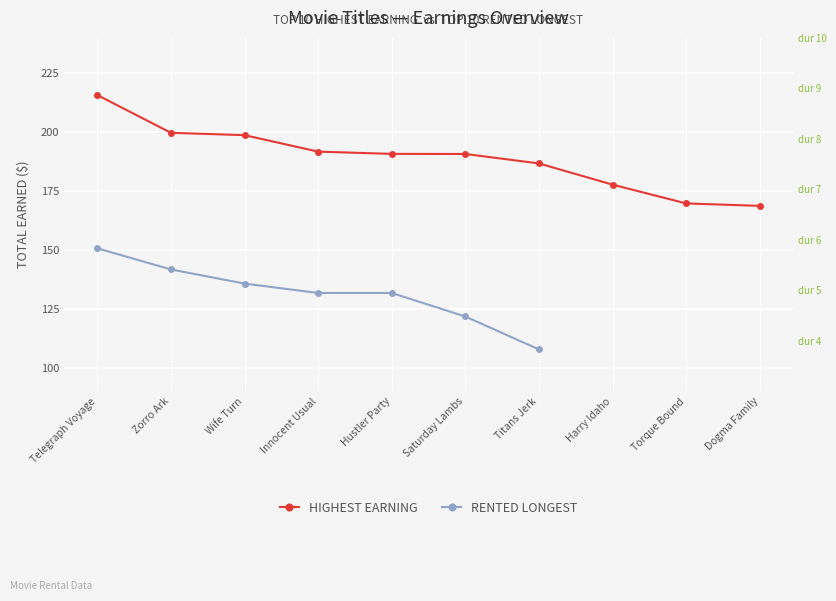

List the labels in order of value, smallest first.

Dogma Family, Torque Bound, Harry Idaho, Titans Jerk, Saturday Lambs, Hustler Party, Innocent Usual, Wife Turn, Zorro Ark, Telegraph Voyage